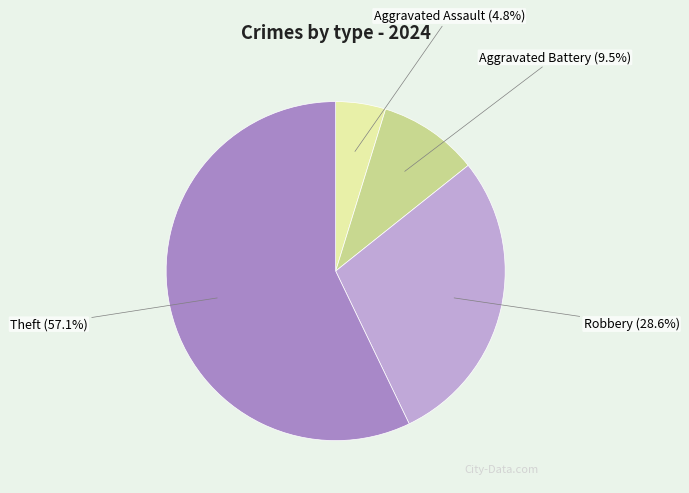

The Aggravated Battery slice represents 1% of the pie. True or false?

False